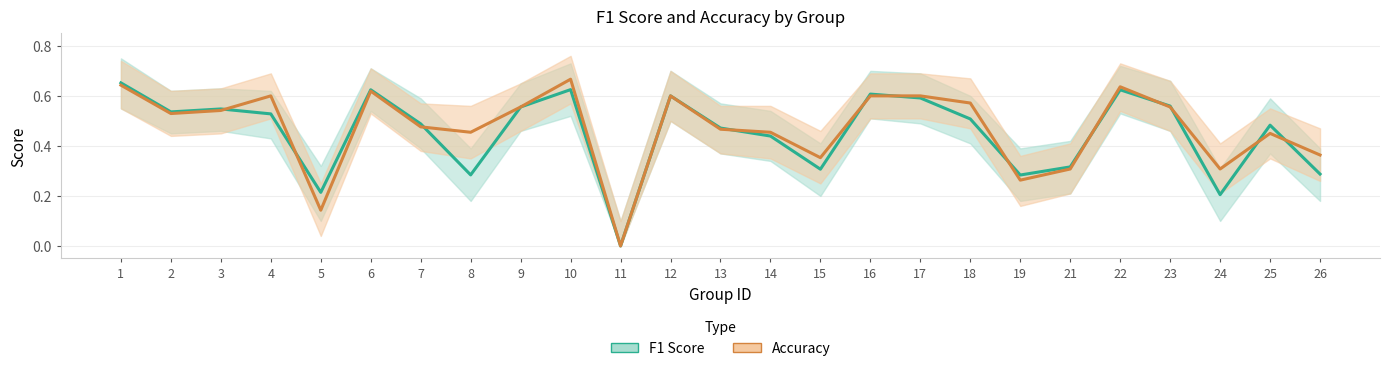

How many data points does each series have?

25